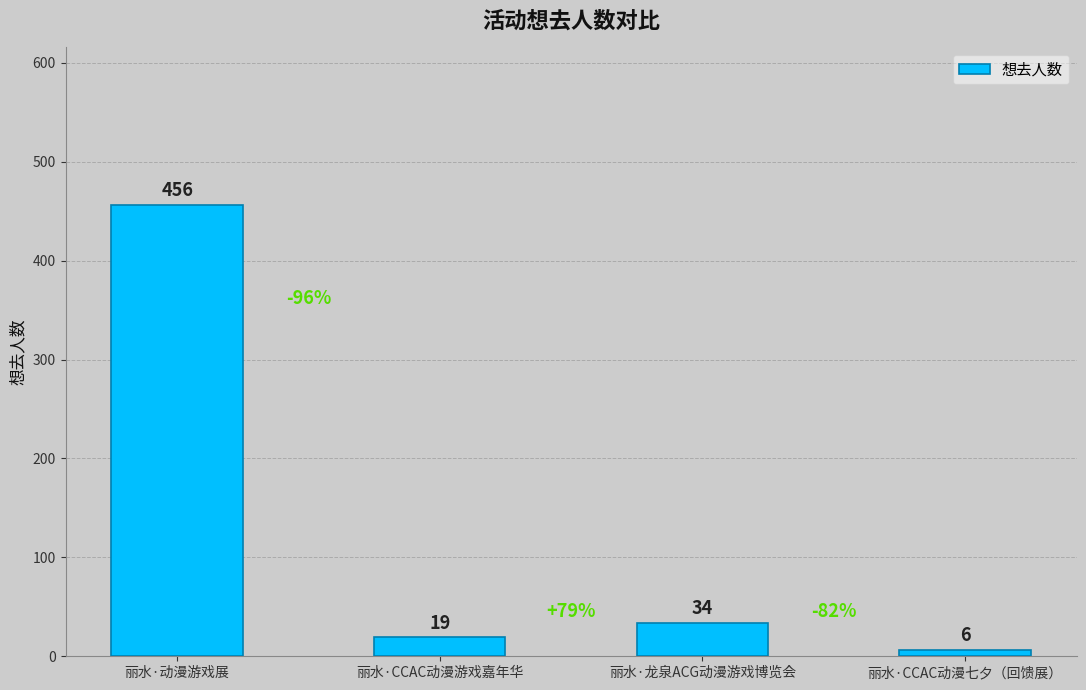

At which category does the chart reach its minimum across all series?

丽水·CCAC动漫七夕（回馈展）